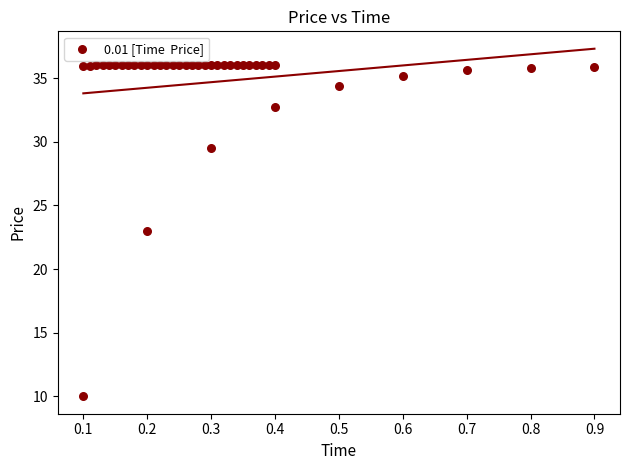

What is the range of X values (max minus min)?

0.8